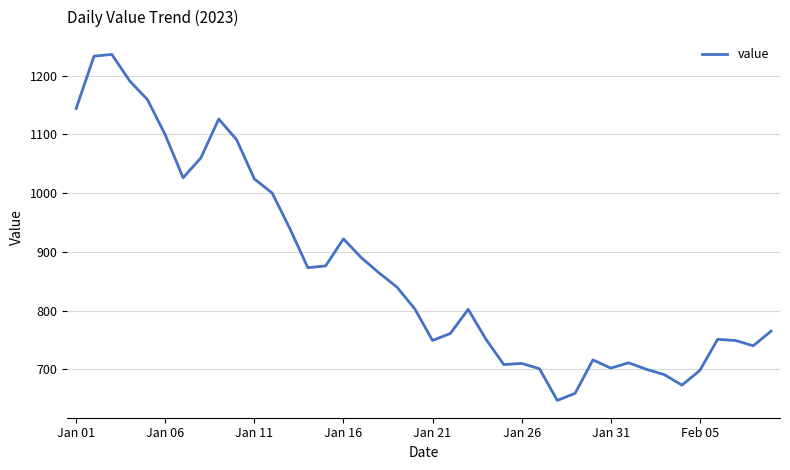

Does the chart have visible grid lines?

Yes